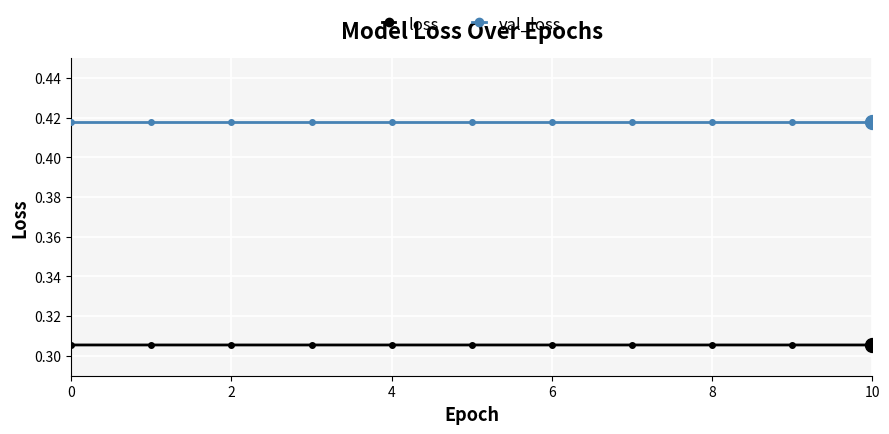

At how many categories does at least one series exceed 0?

11